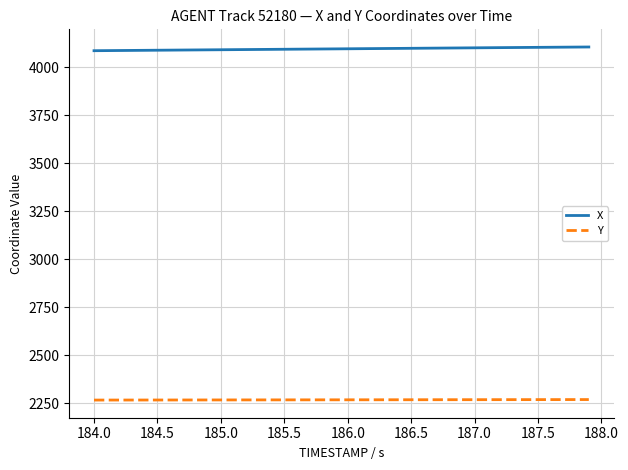

True or false: X and Y cross at least once.

False